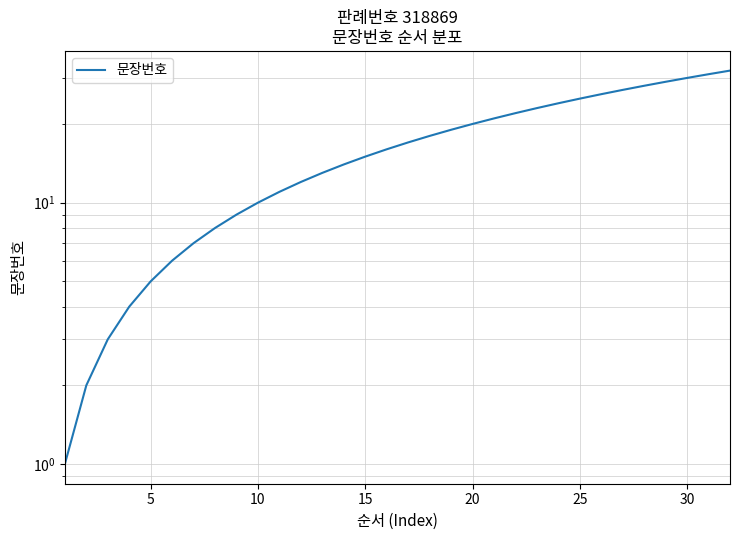

How many lines are shown in the chart?

1